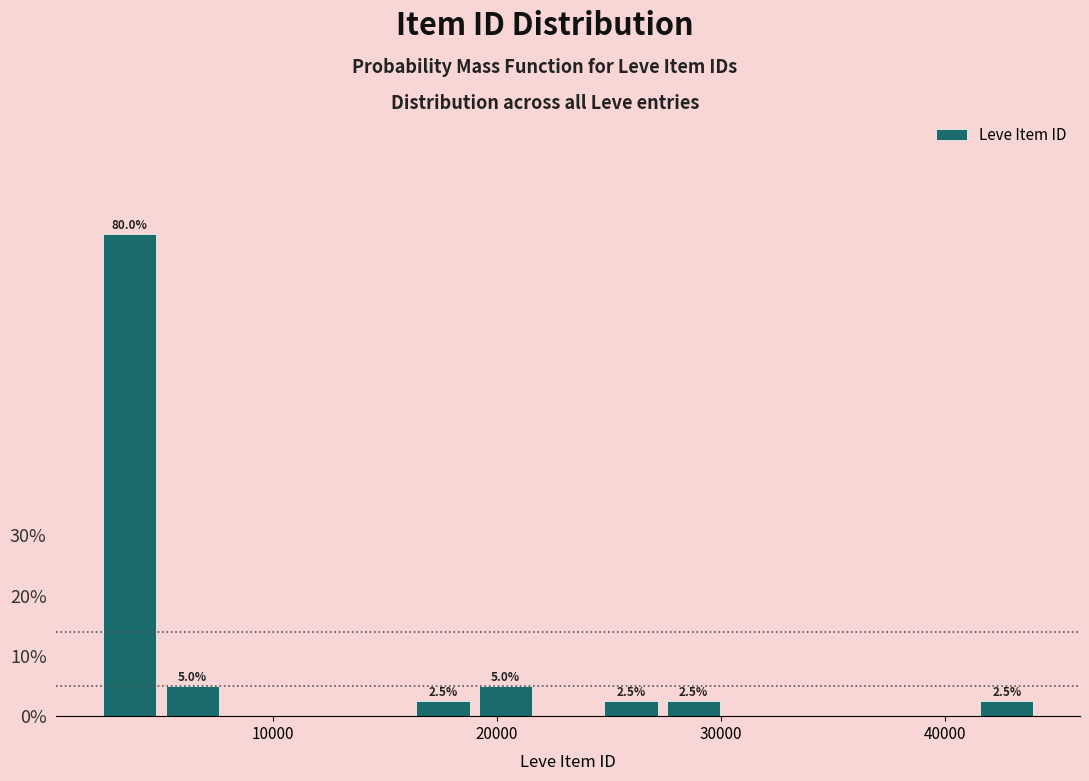

Around what value on the x-axis is the tallest bar? Give the approximate position of its centre, as read against the axis.

4000